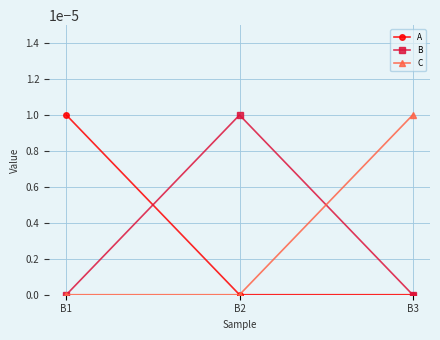

Does the chart have visible grid lines?

Yes